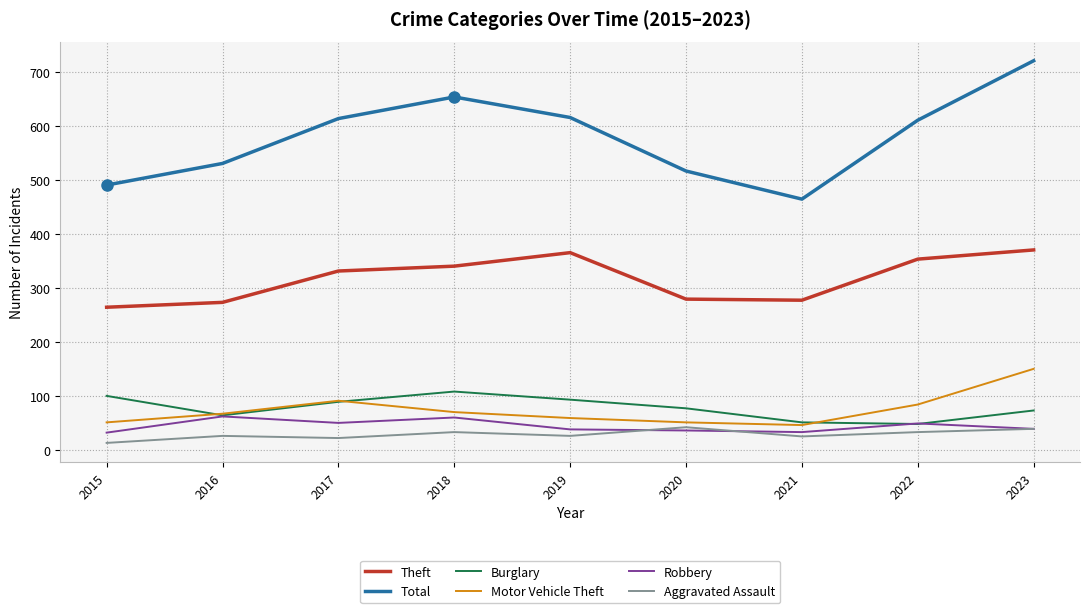

What is the total value across all series at 2016?

1022